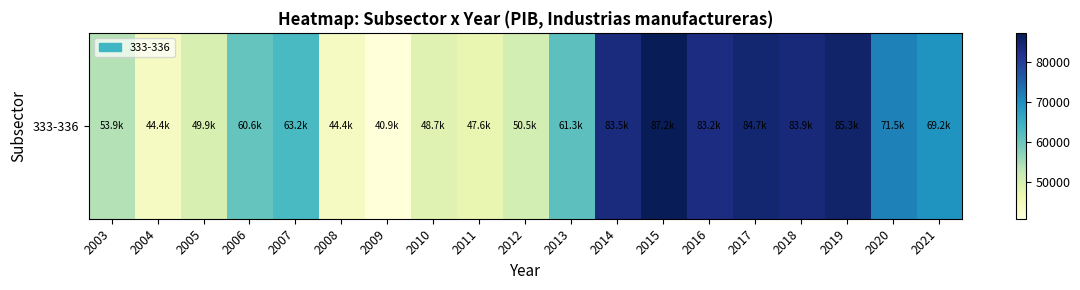

The chart shows a value of 40885.3 at 2009. True or false?

True